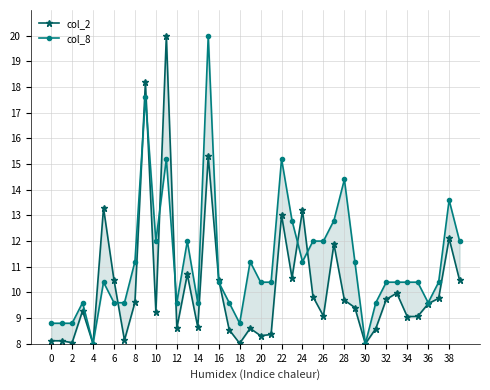

What is the maximum value shown in the chart?

20.0